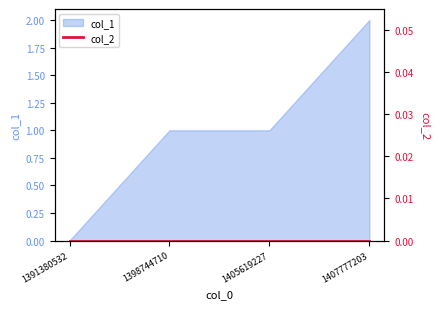

What is the value of the 2nd point from the left?

1